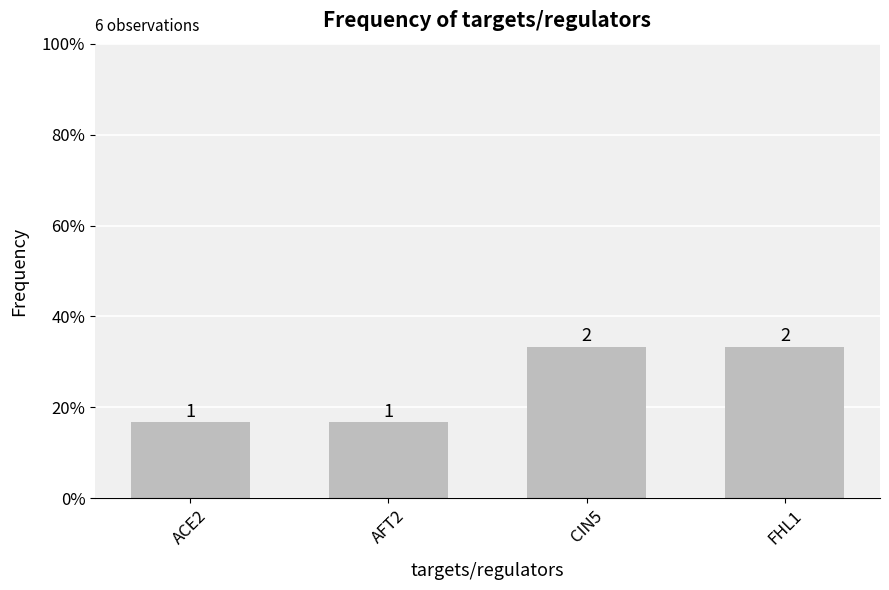

Are the bars horizontal?

No